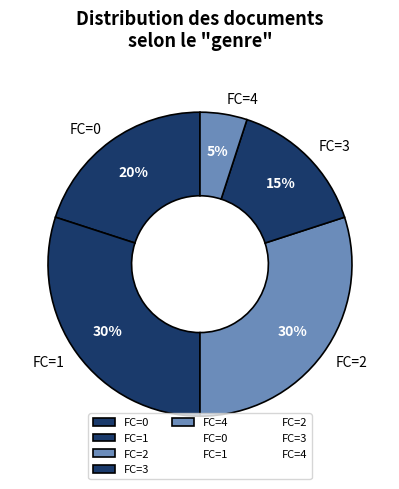

Is there any slice that represents more than half of the pie?

No